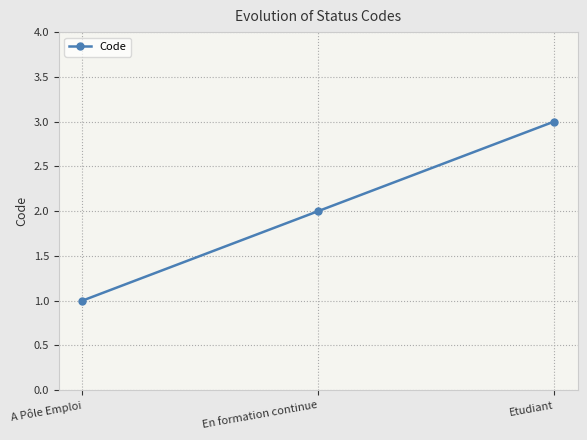

List the labels in order of value, smallest first.

A Pôle Emploi, En formation continue, Etudiant